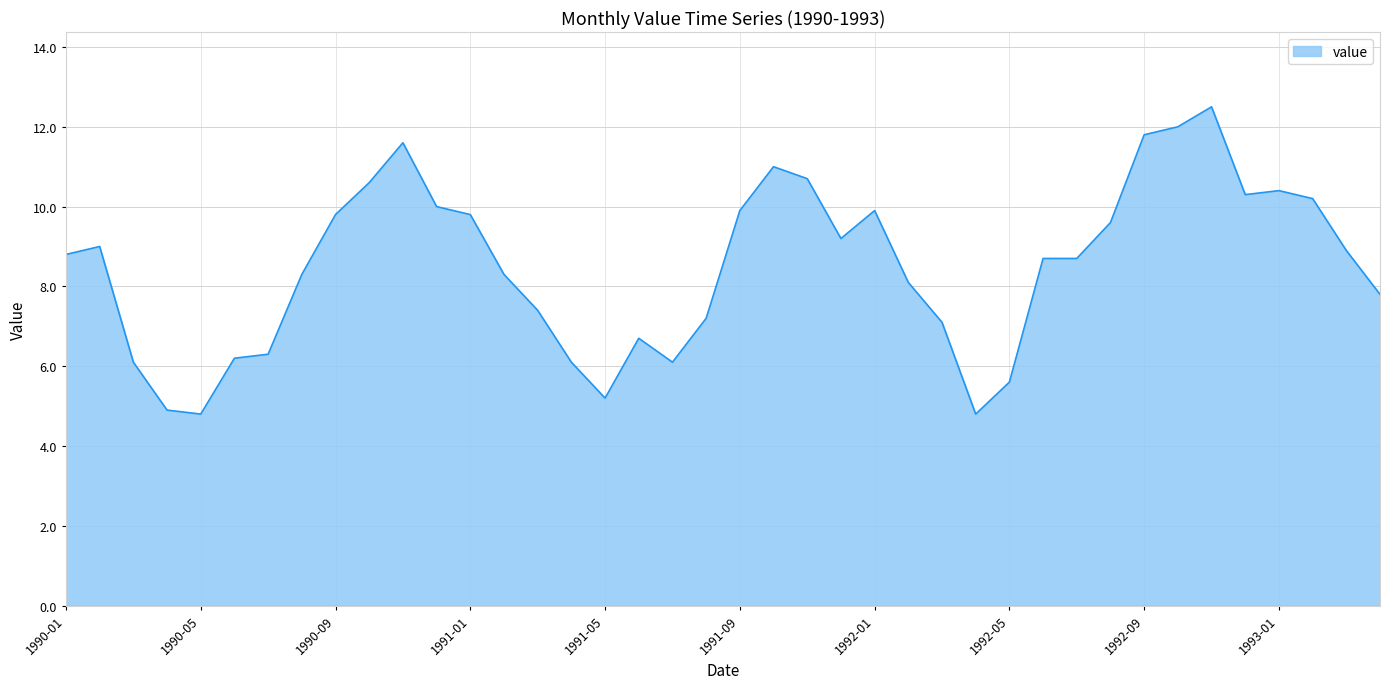

What is the smallest value displayed?

4.8